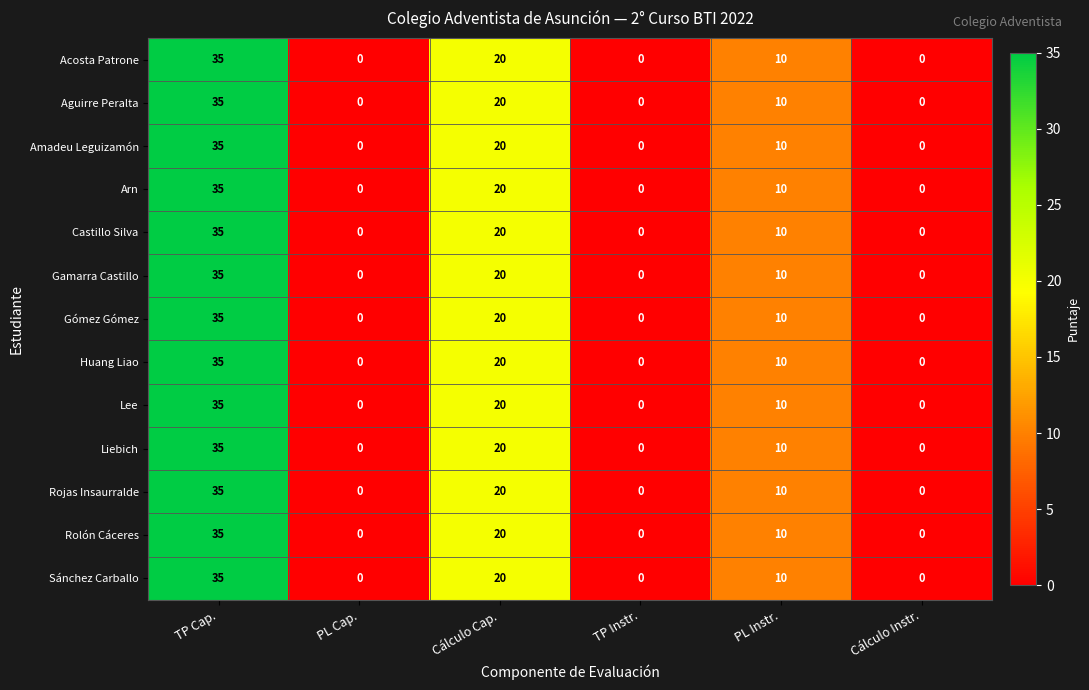

At how many categories does at least one series exceed 21?

1